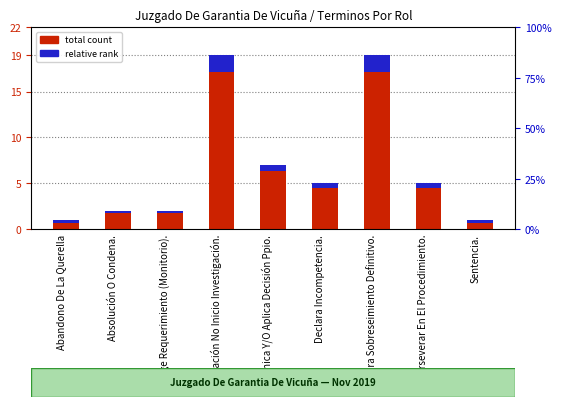

At which category does the chart reach its peak across all series?

Aprobación No Inicio Investigación.